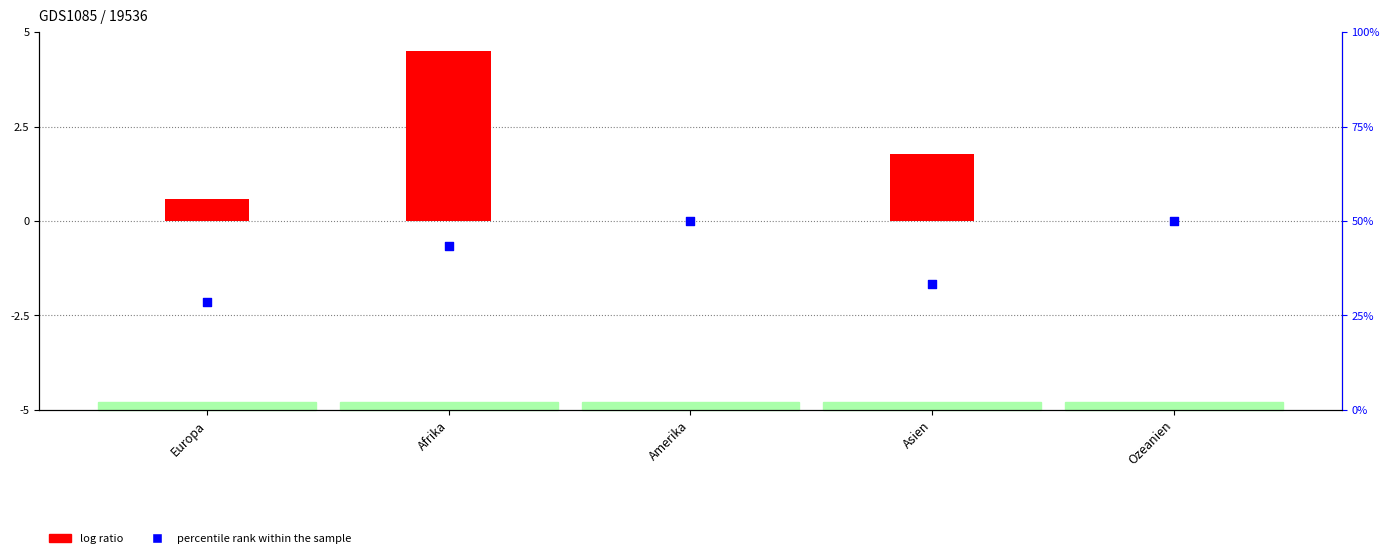

What is the ratio of the value at Europa to the value at Ozeanien?

0.6